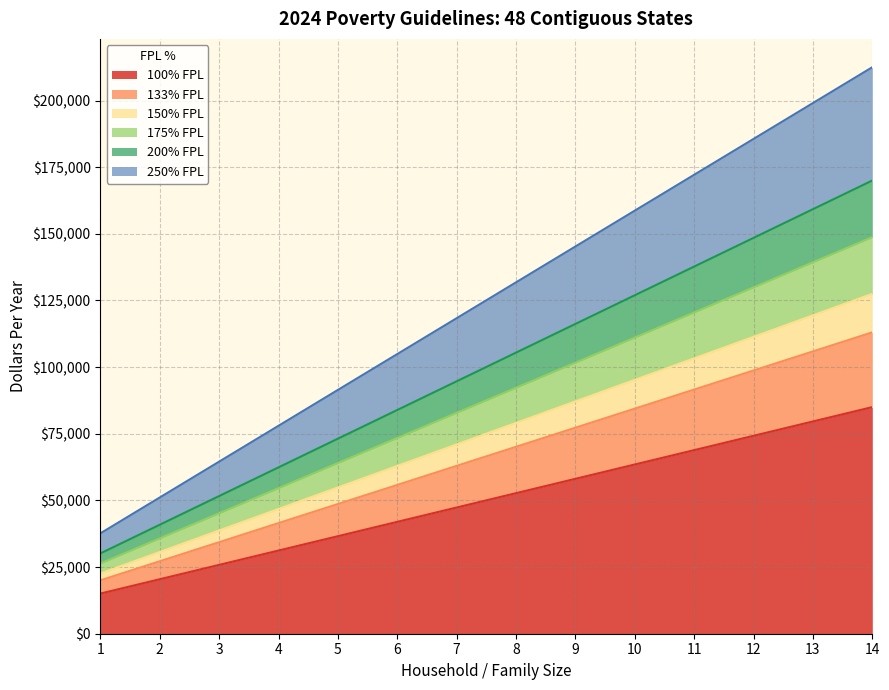

How many data points in 133% FPL are less than 70117?

7